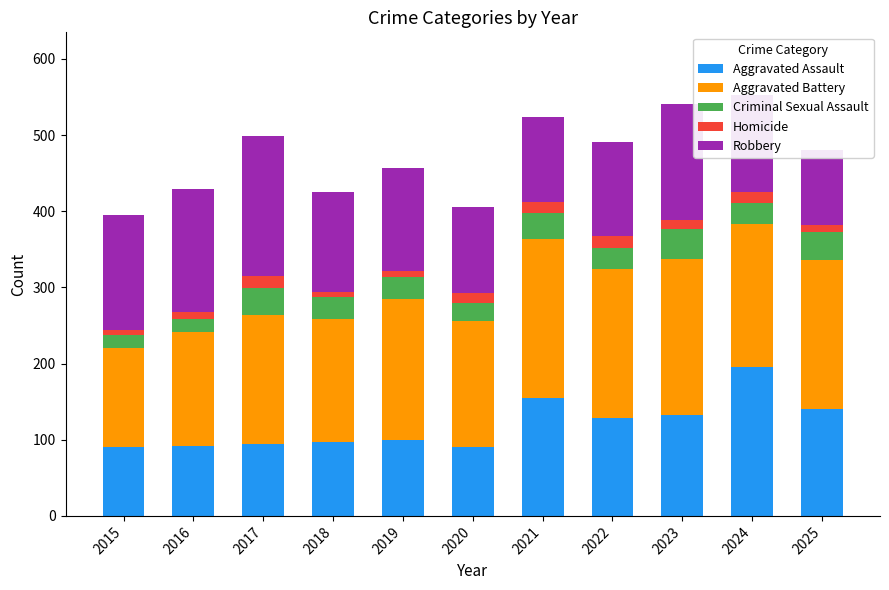

Reading left to right, extract all data points from this chart.

Aggravated Assault: 90	92	94	97	100	91	155	128	133	196	140
Aggravated Battery: 131	149	170	161	185	165	208	196	204	187	196
Criminal Sexual Assault: 16	18	35	29	28	23	34	28	39	28	37
Homicide: 7	9	16	7	9	14	15	15	12	14	9
Robbery: 151	161	184	131	135	112	112	124	153	127	98